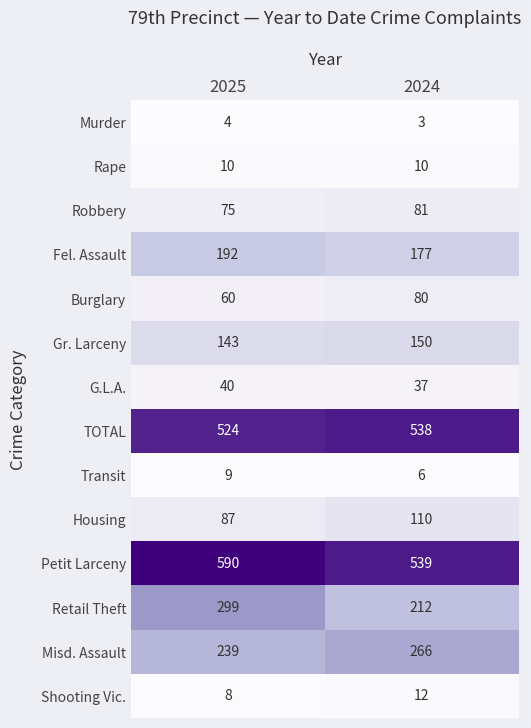

What is the total value across all series at 2024?

2221